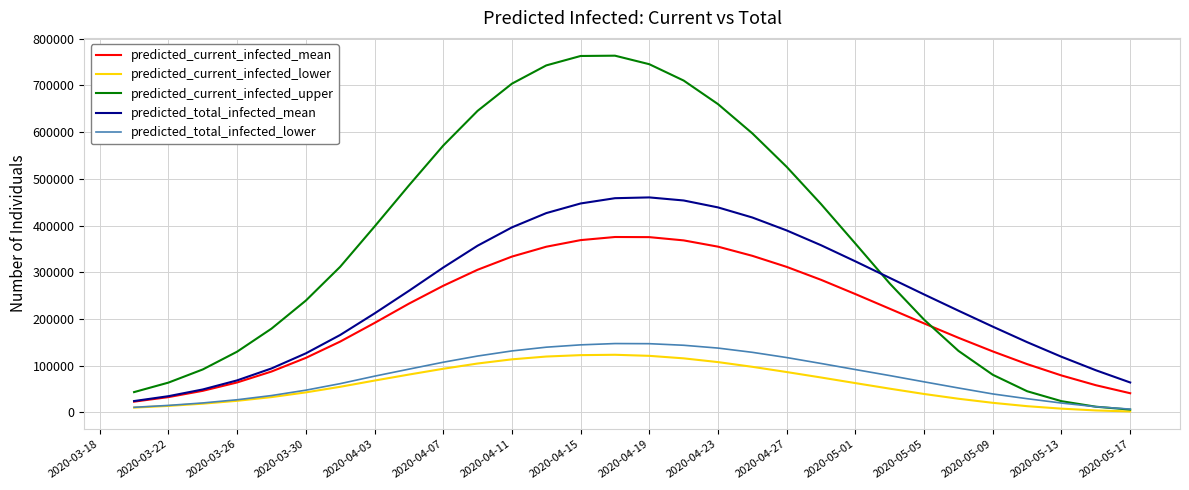

What is the difference between the maximum and minimum values in the predicted_total_infected_lower series?

140290